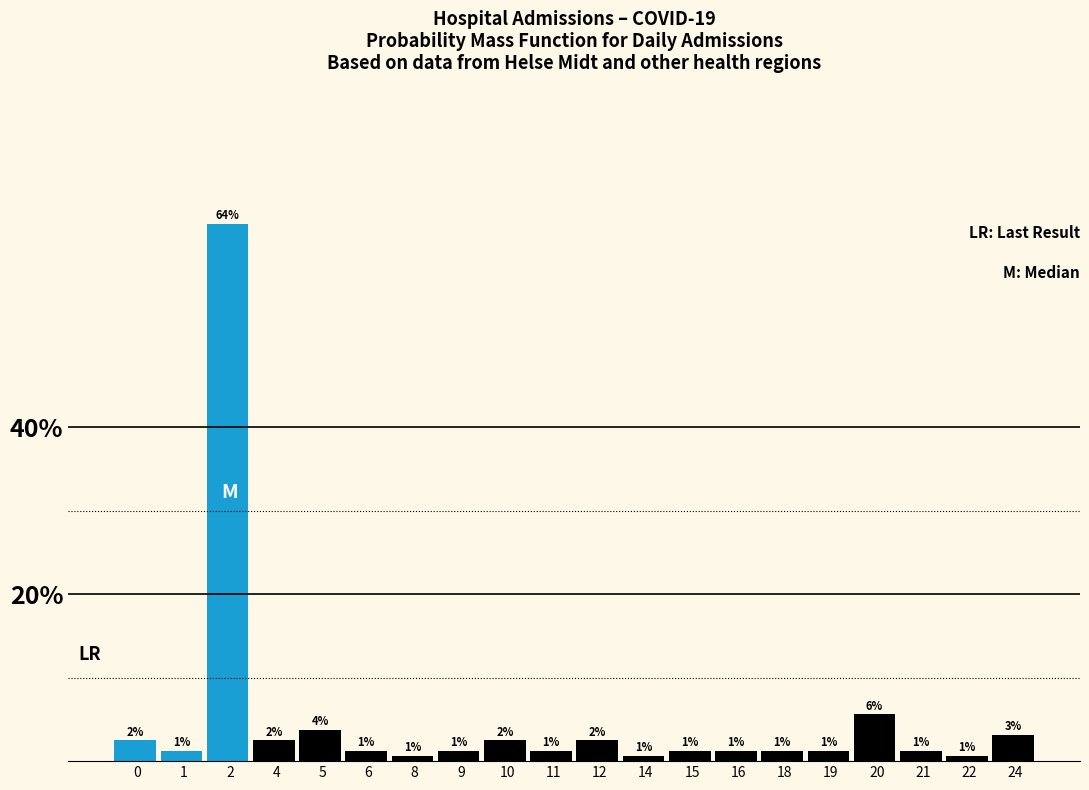

Does the chart contain any negative values?

No